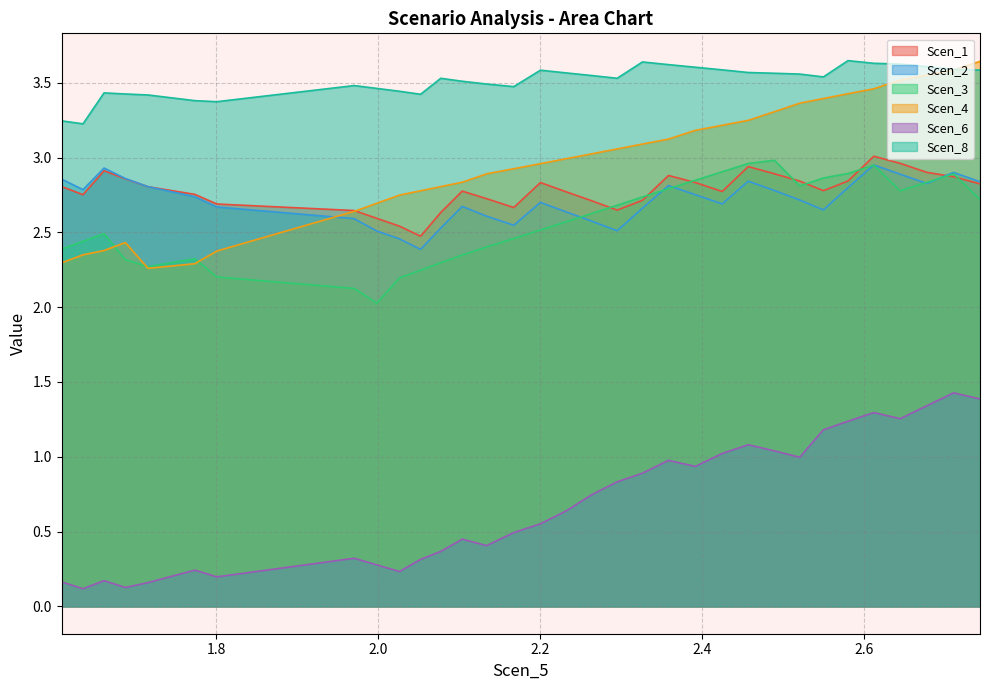

What value does the Scen_1 series have at 29?

2.9